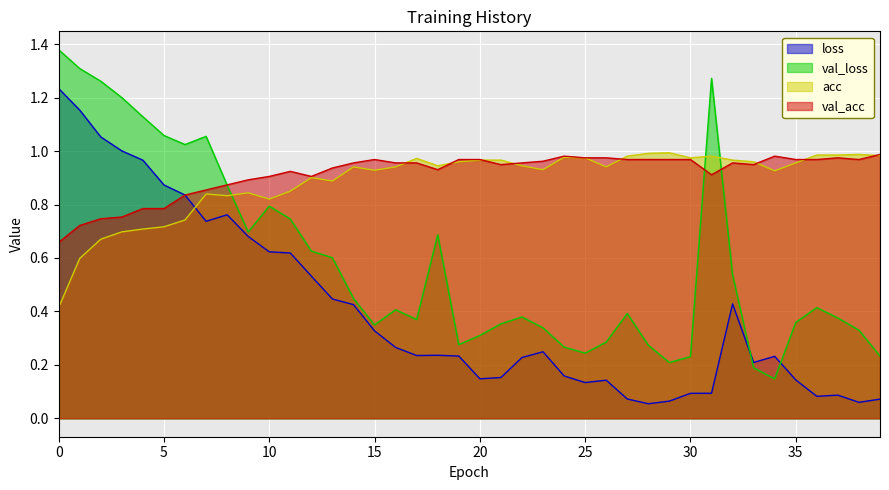

What is the value of the val_acc point at the 8th from the left?

0.9